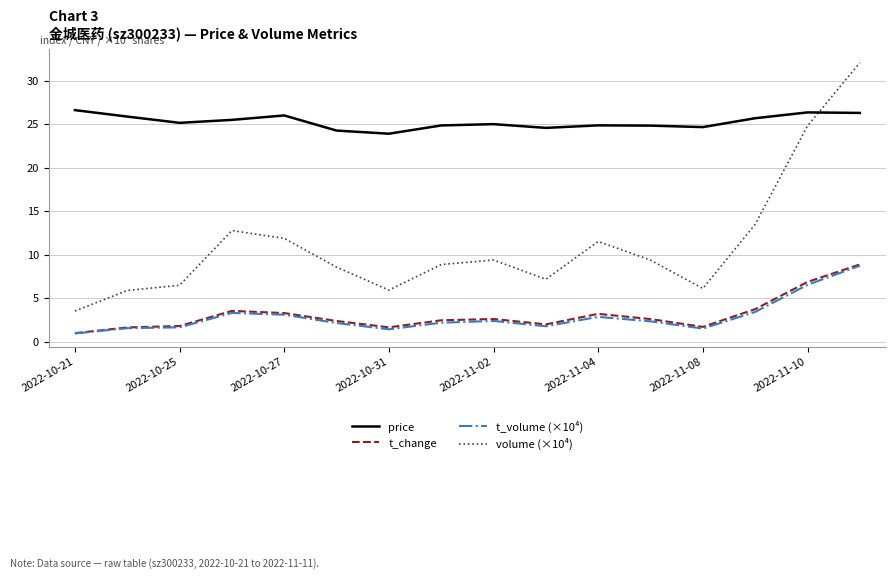

Which series has the widest spread of values?

volume (×10⁴)